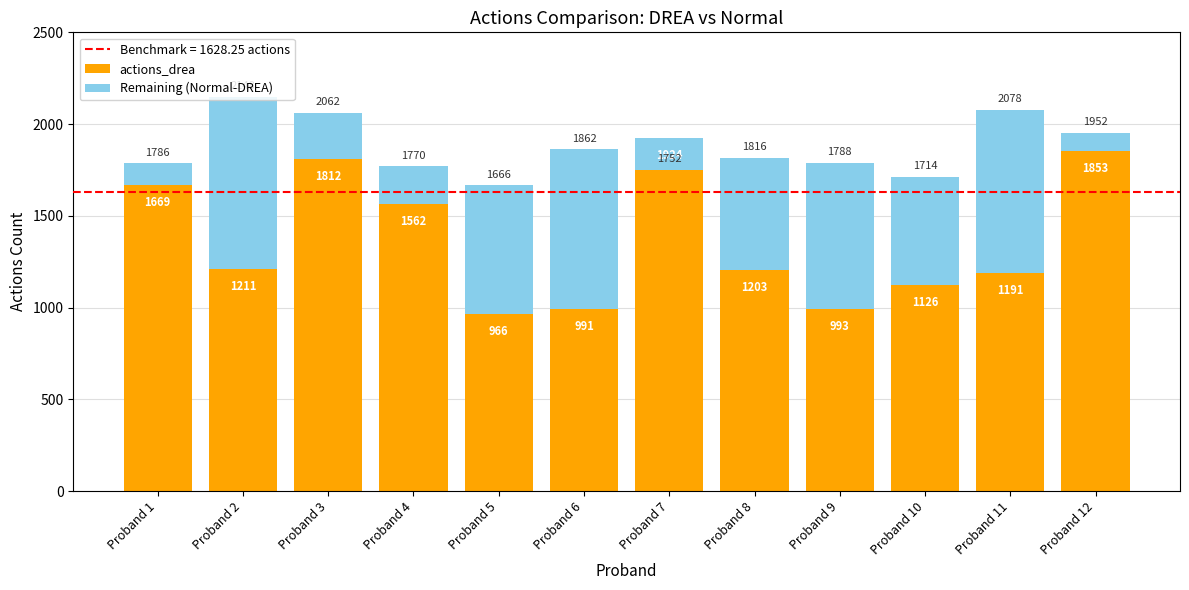

How many groups of bars are there?

12